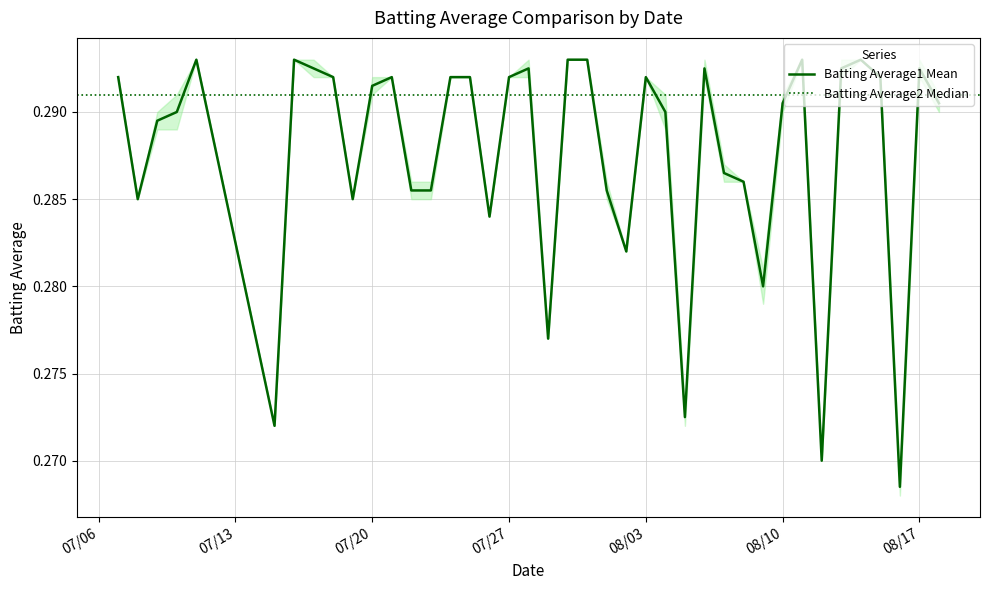

True or false: the data shows 0.3 at 07/27.

True